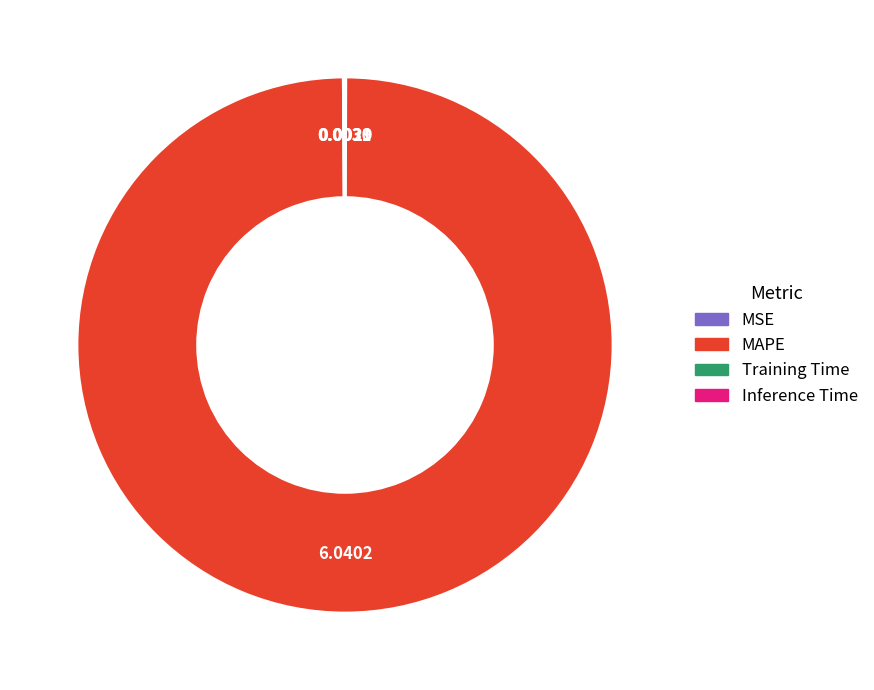

What is the largest slice in the pie chart?

MAPE